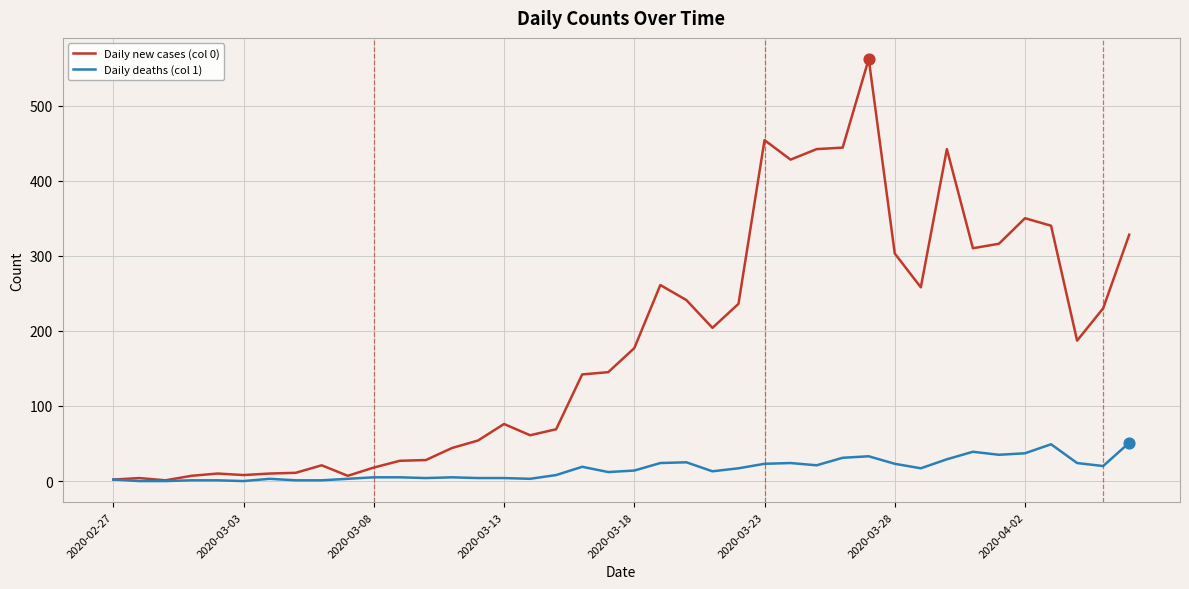

Which series has the largest total across all categories?

Daily new cases (col 0)